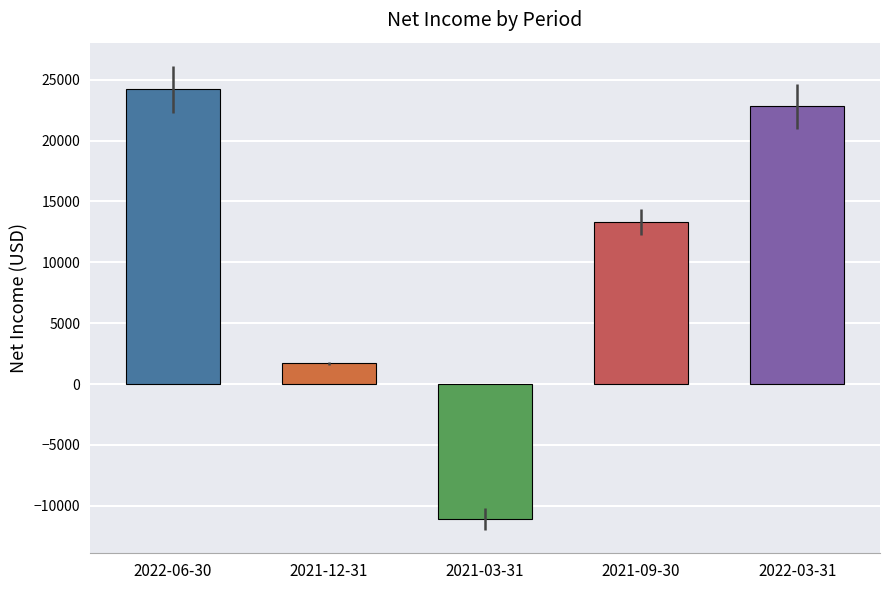

What is the sum of the values at 2021-12-31 and 2021-03-31?

-9400